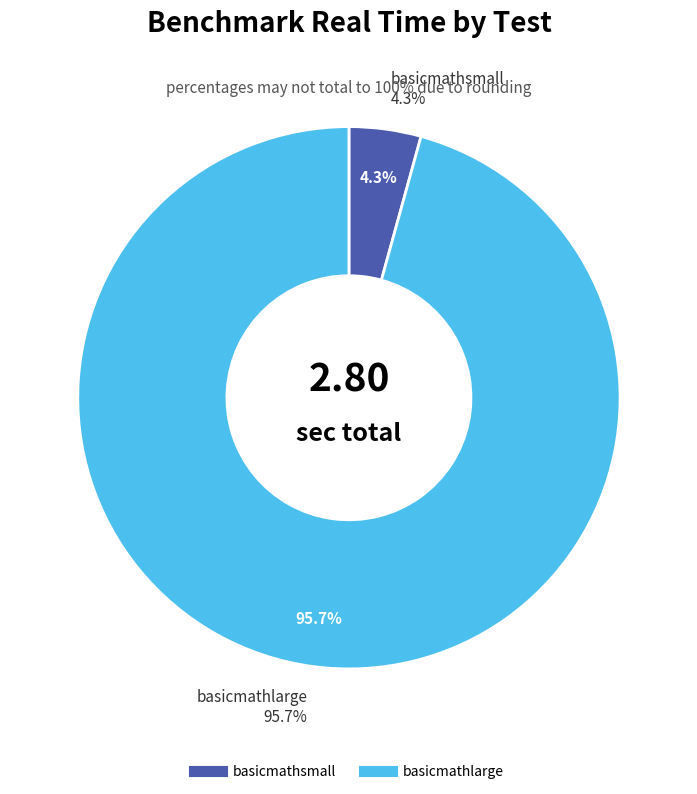

To the nearest percent, what is the difference between the largest and smallest slice percentages?

91%